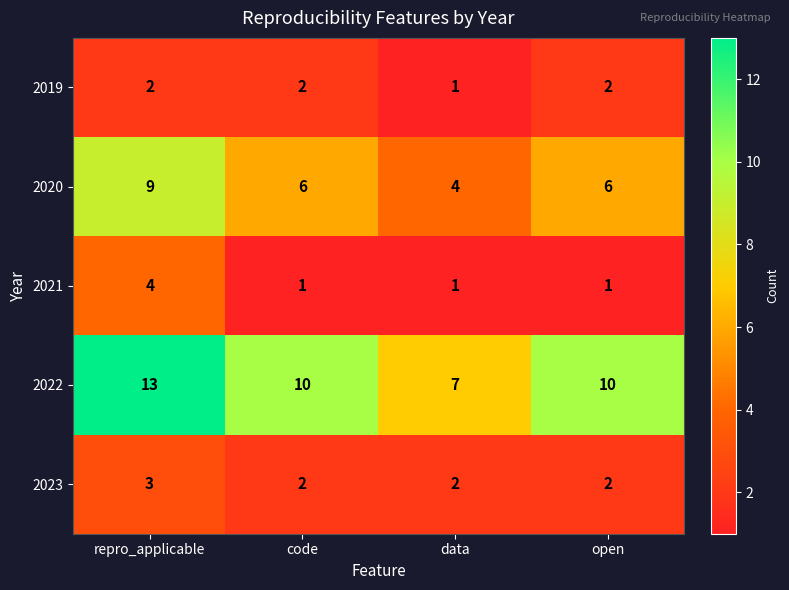

Reading left to right, list all the values displayed in this chart.

2019: repro_applicable=2	code=2	data=1	open=2
2020: repro_applicable=9	code=6	data=4	open=6
2021: repro_applicable=4	code=1	data=1	open=1
2022: repro_applicable=13	code=10	data=7	open=10
2023: repro_applicable=3	code=2	data=2	open=2